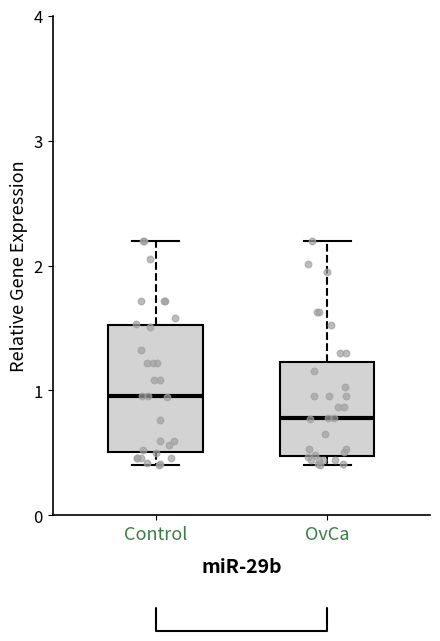

Which box has the lowest median line?

OvCa